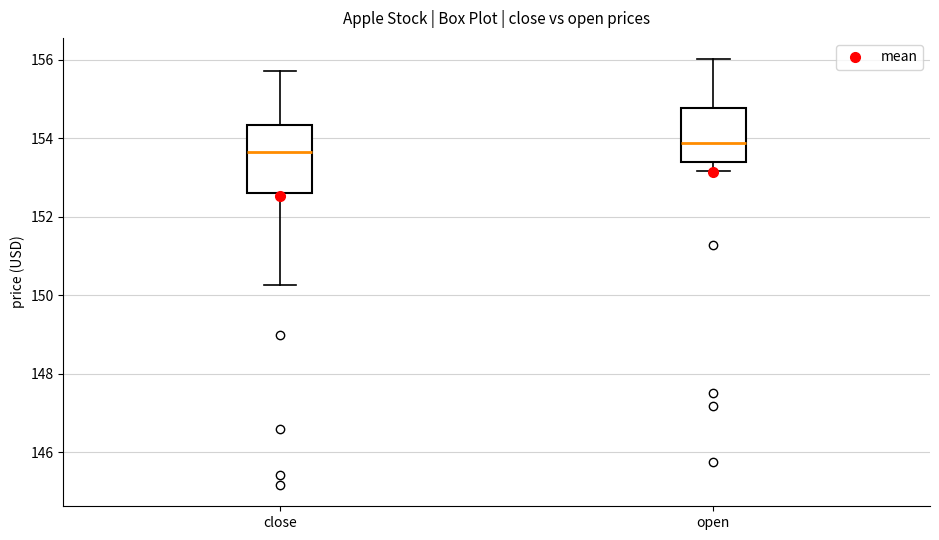

Reading left to right, read every box against the y-axis: the position of its median line, the range the box covers, and the ends of its whiskers. The values are not printed on the chart, so give them approximately, as read against the axis.

close: median 153.6, box 152.6 to 154.4, whiskers 150.2 to 155.8
open: median 153.8, box 153.4 to 154.8, whiskers 153.2 to 156.0